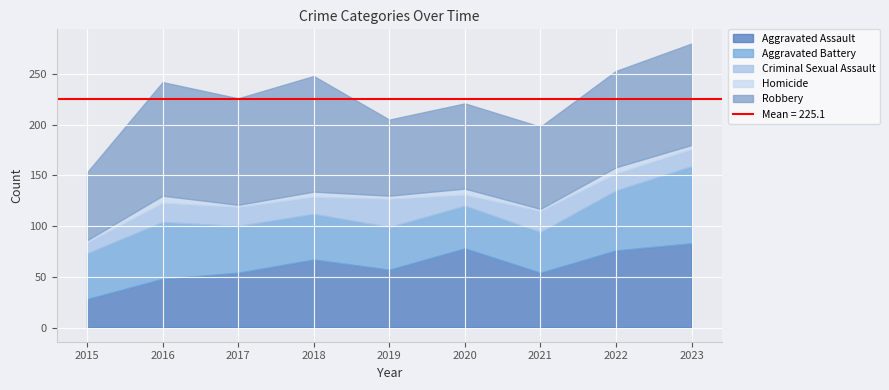

What are all the series names shown in the legend?

Aggravated Assault, Aggravated Battery, Criminal Sexual Assault, Homicide, Robbery